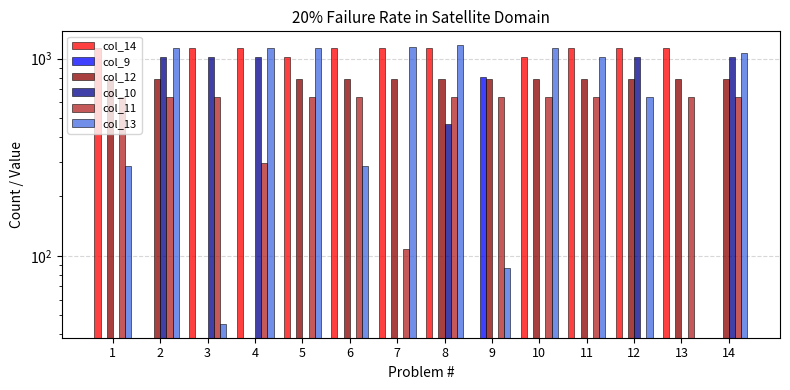

Where does the col_13 series first go above 1060?

2